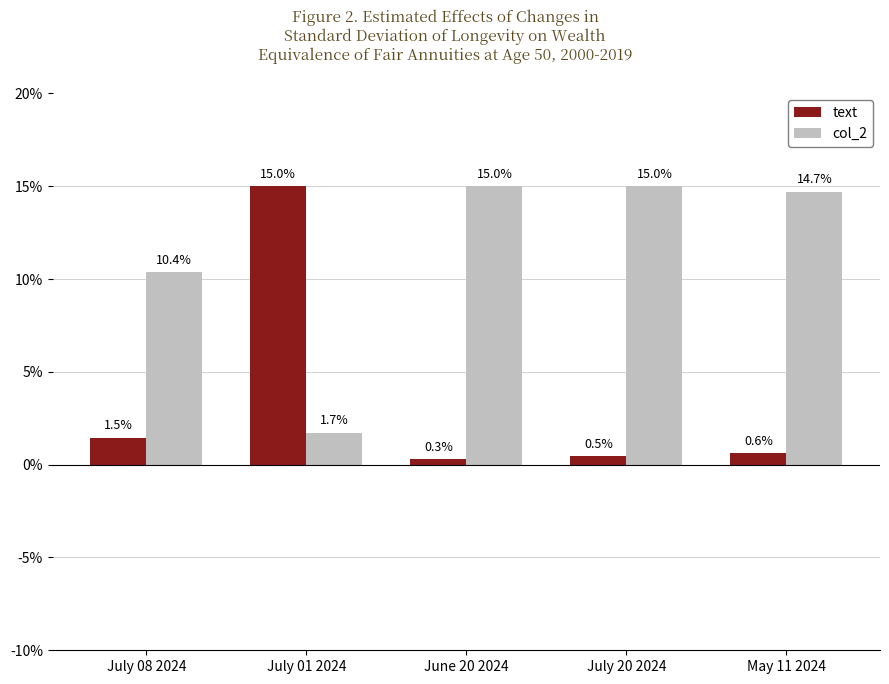

What is the label of the 3rd bar from the right?

June 20 2024